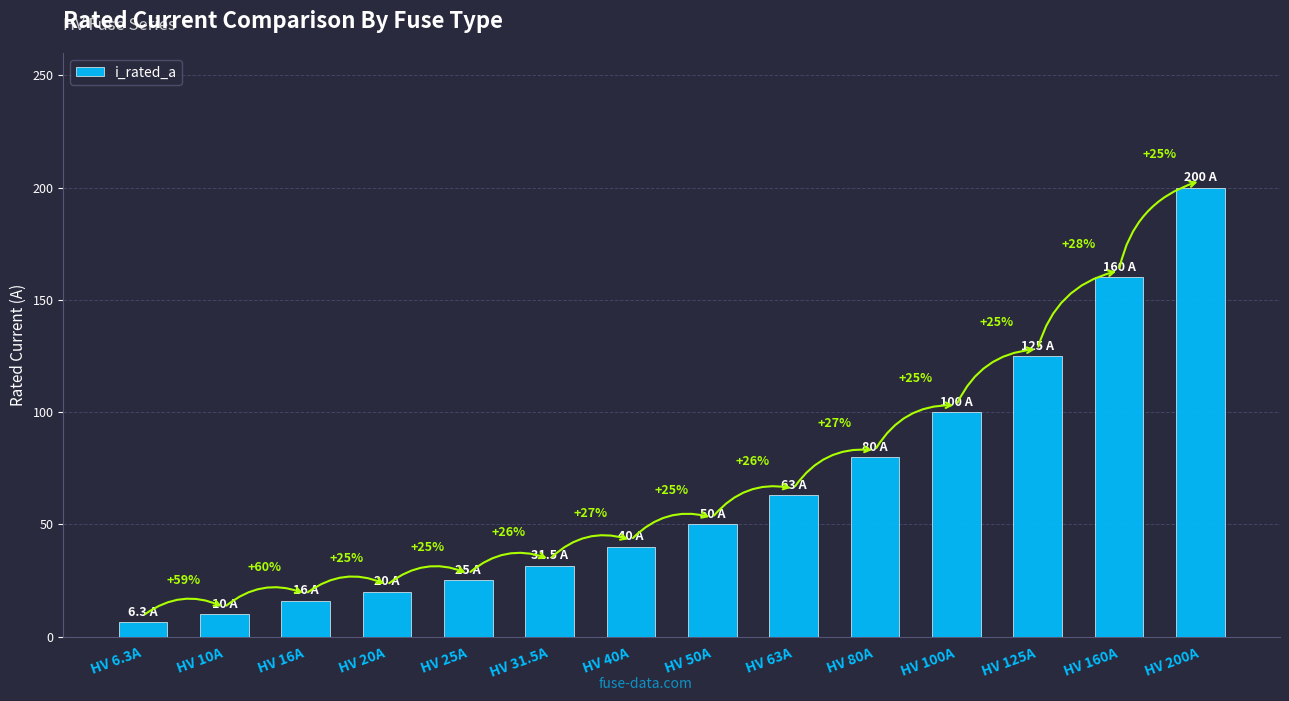

Does the chart contain any negative values?

No